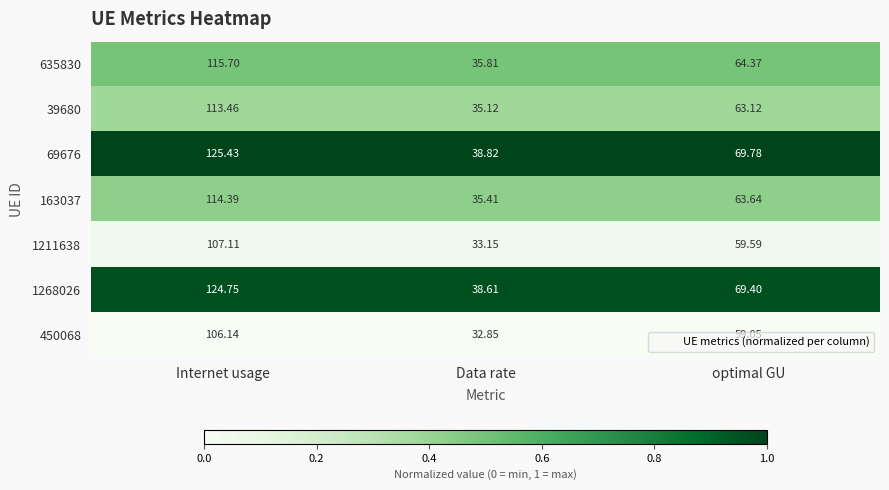

At which label is 69676 closest to 82?

optimal GU